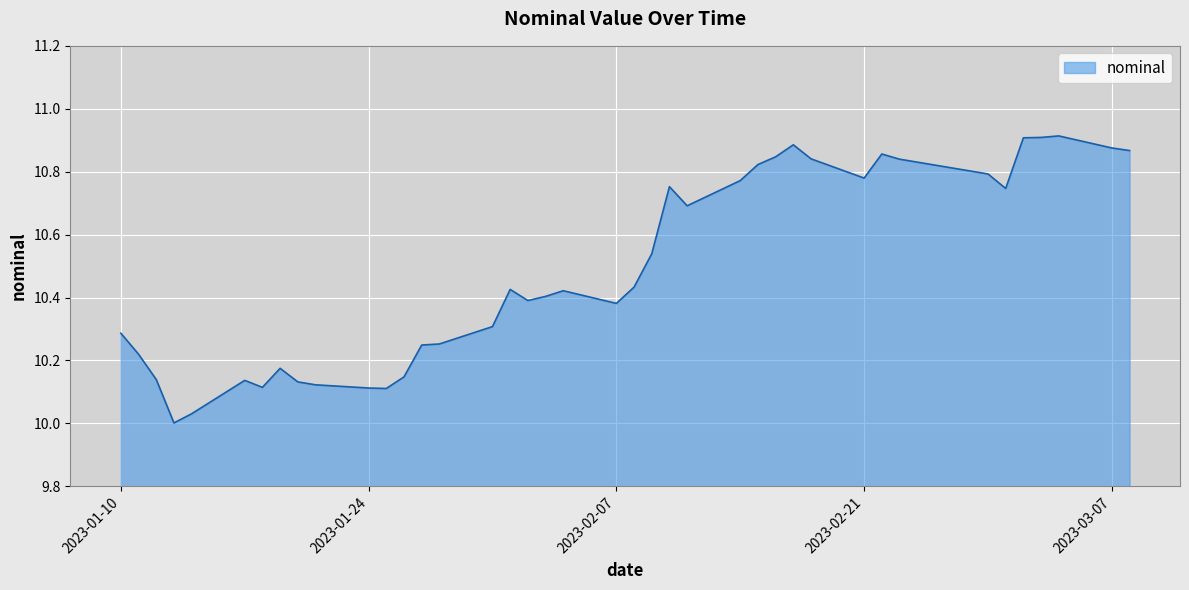

How many points are lower than both their immediate neighbors (excluding endpoints)?

8